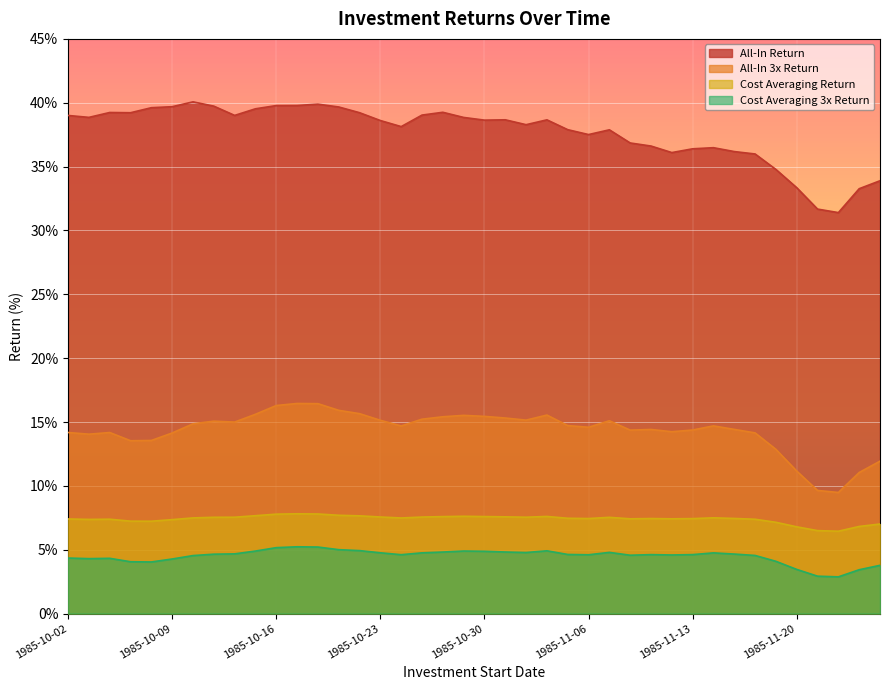

How many lines are shown in the chart?

4